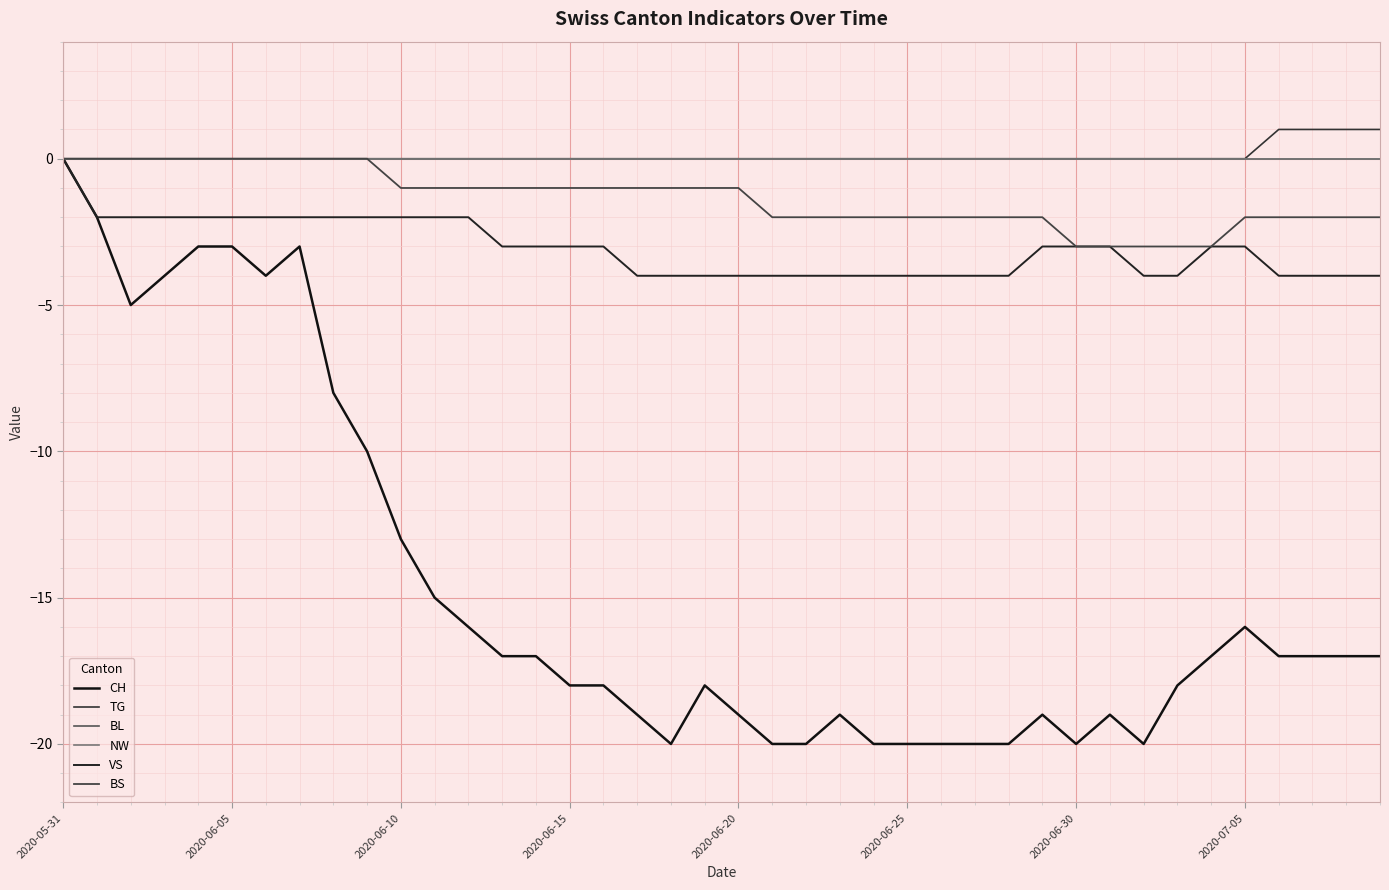

Is this an area chart (filled region under the line)?

No